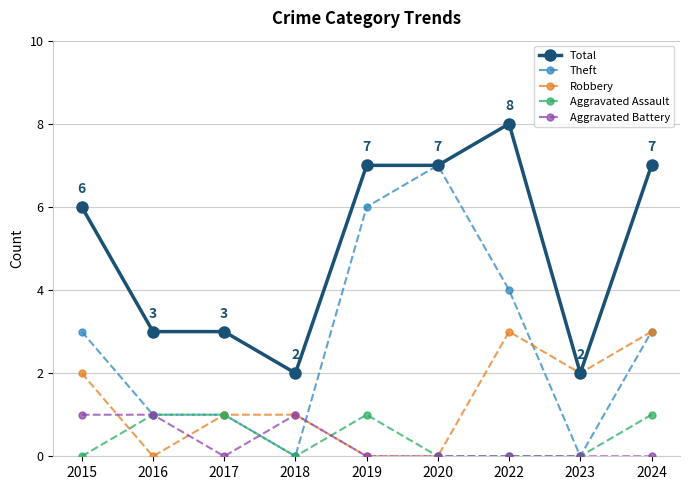

Which series has the largest range (max minus min)?

Theft